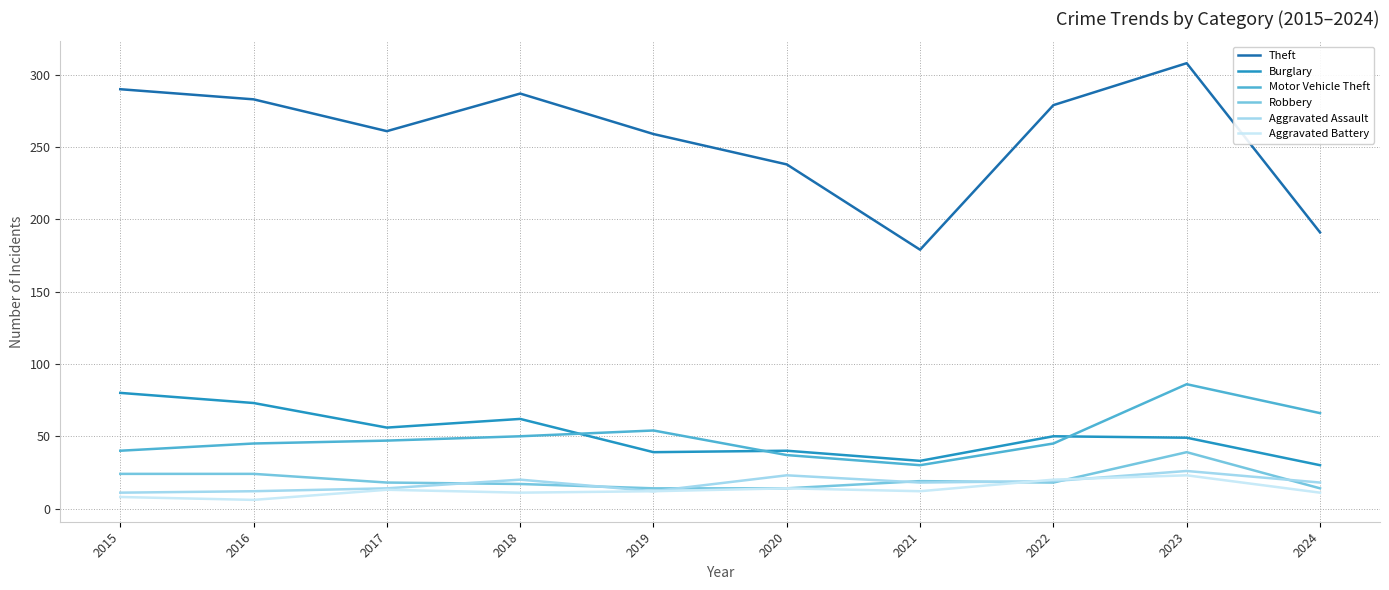

Which series has the largest range (max minus min)?

Theft